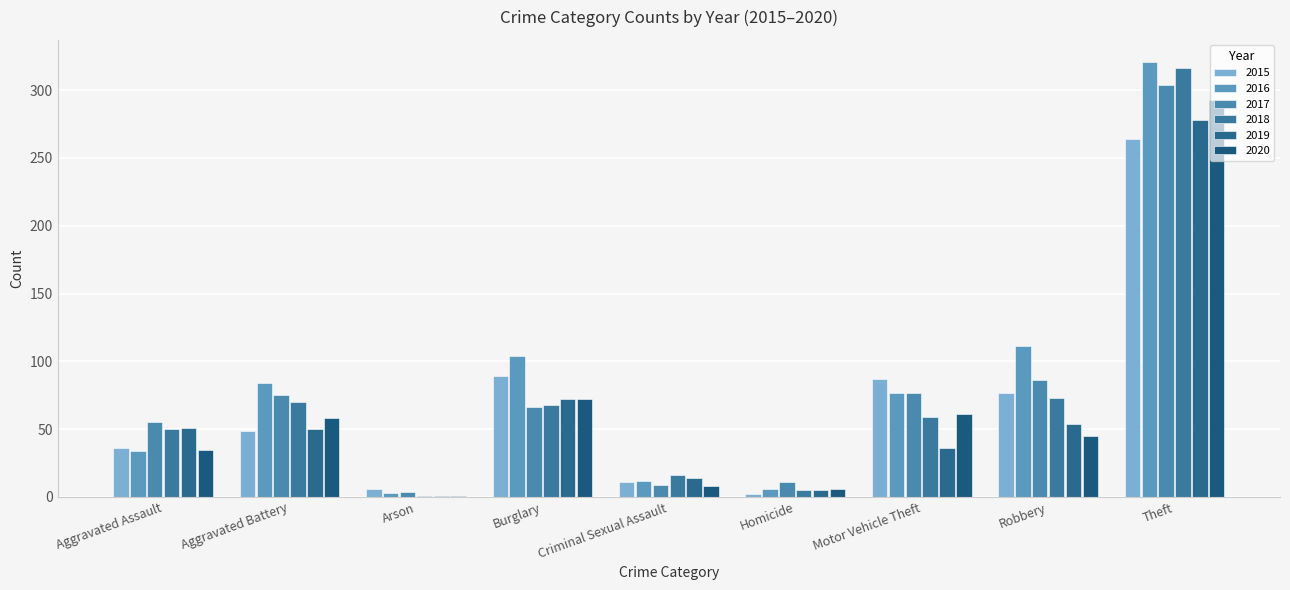

How many distinct data groups are displayed?

6